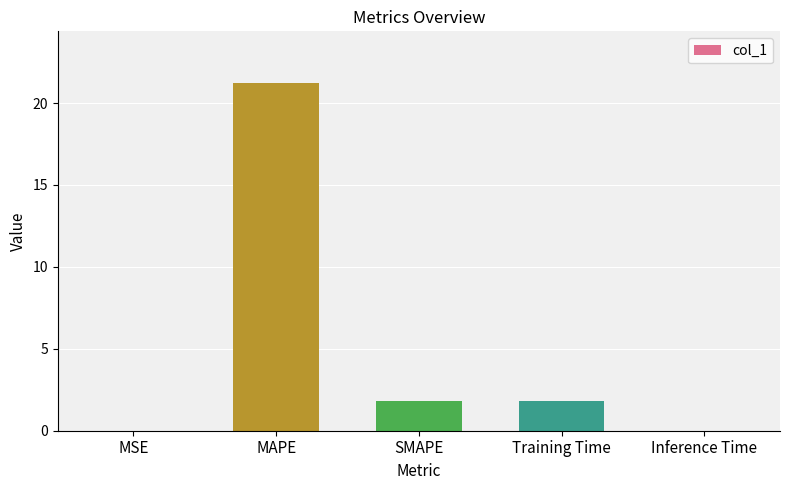

Between Training Time and Inference Time, which is larger?

Training Time